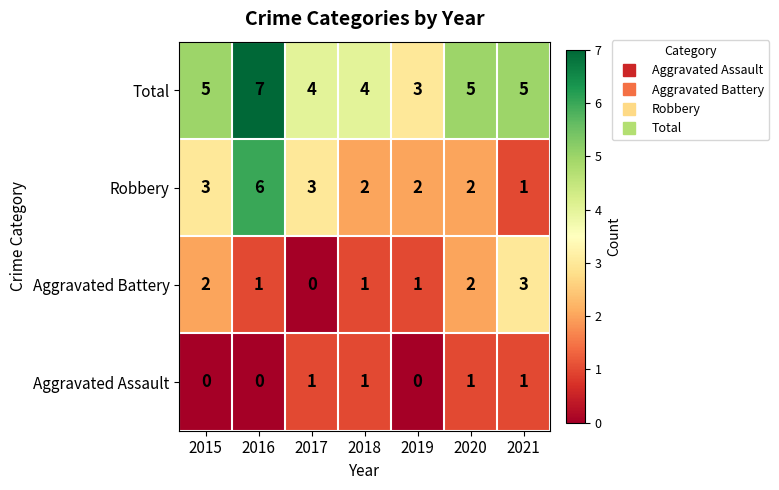

How many distinct data groups are displayed?

4